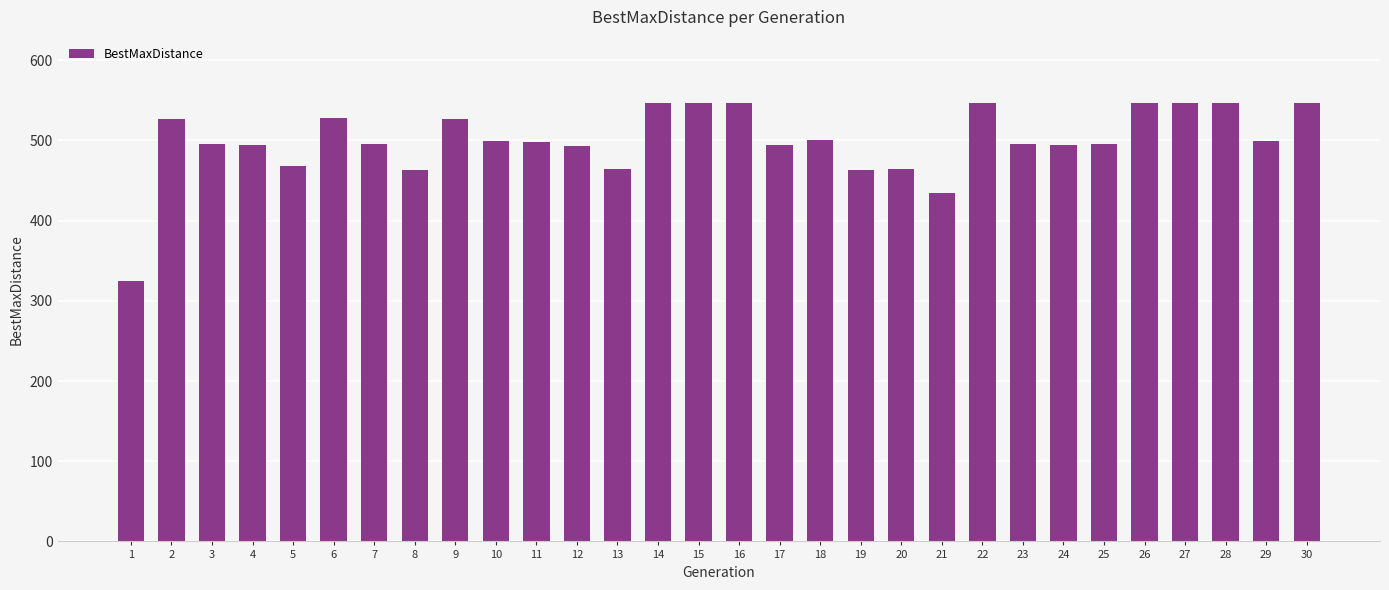

How many bars are there in total?

30